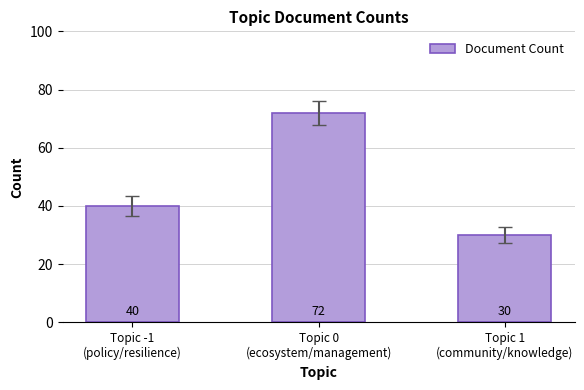

Count the number of data series in this chart.

1